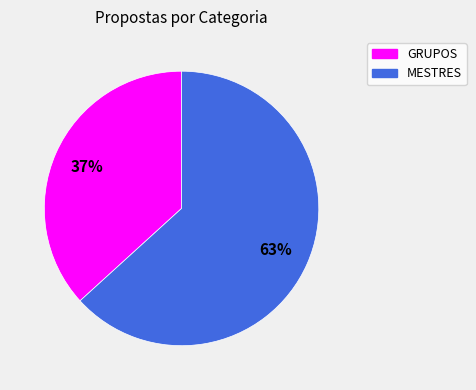

Is the sum of MESTRES and GRUPOS greater than half?

Yes